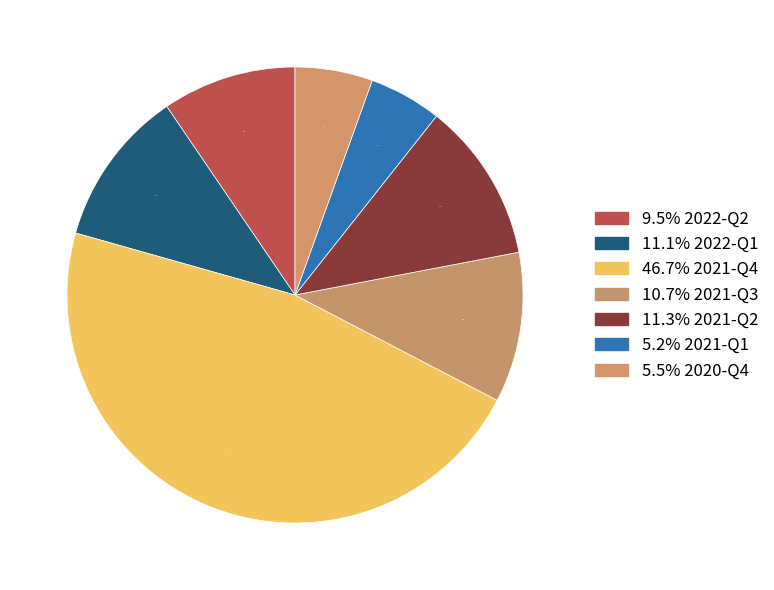

How many segments does this pie chart have?

7